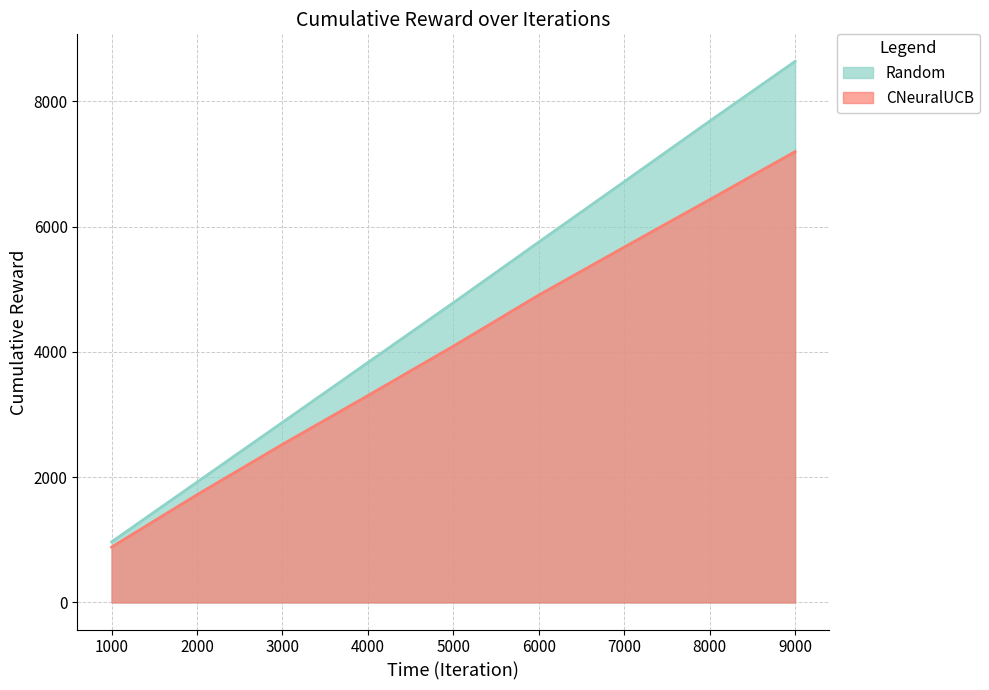

How many values in the Random series exceed 4785?

4